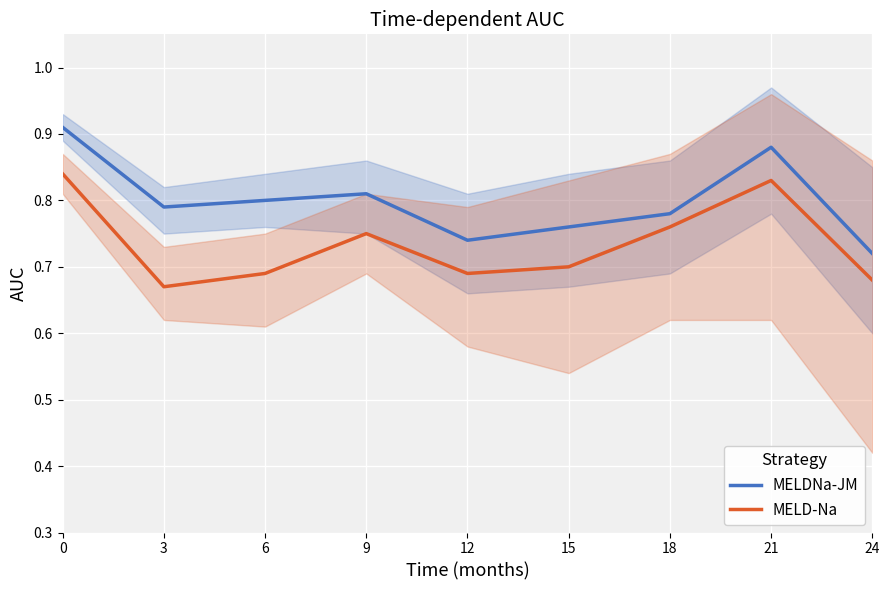

What is the sum of the MELD-Na values at 15 and 21?

1.5